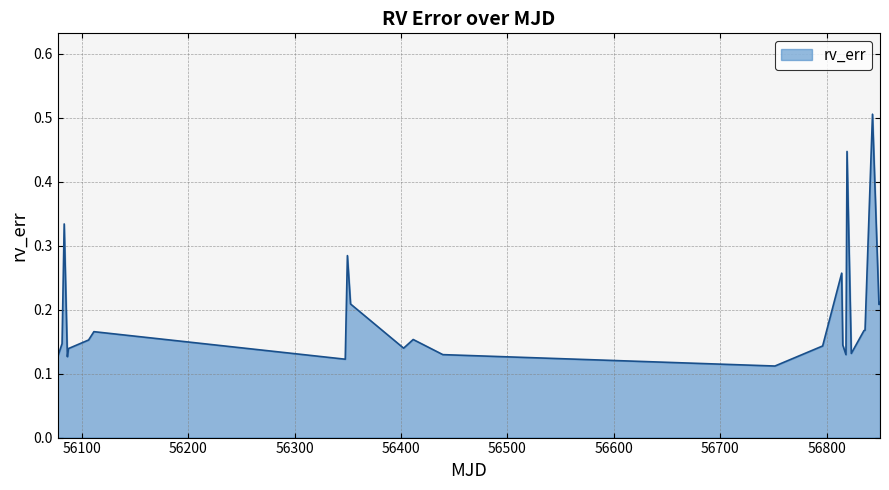

What is the maximum value shown in the chart?

0.5